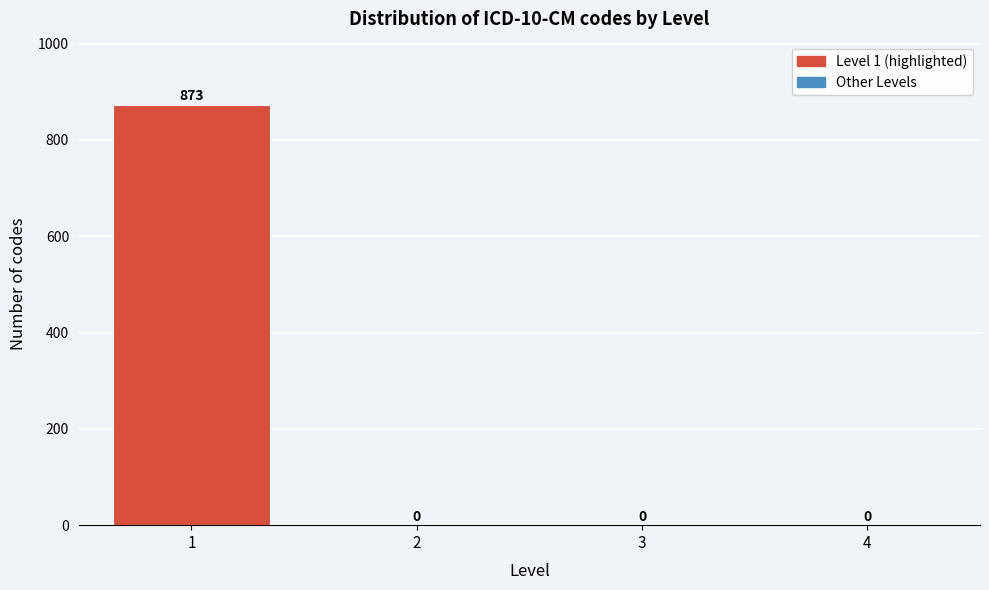

Reading left to right, list all the values displayed in this chart.

1=873	2=0	3=0	4=0